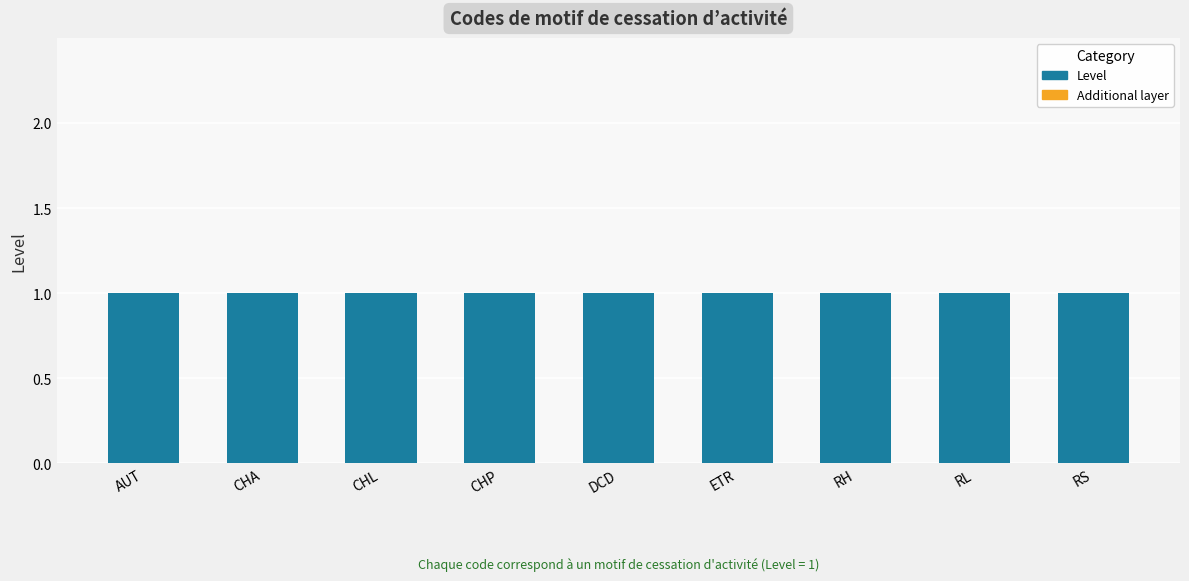

The value of Additional at AUT is 0. True or false?

True